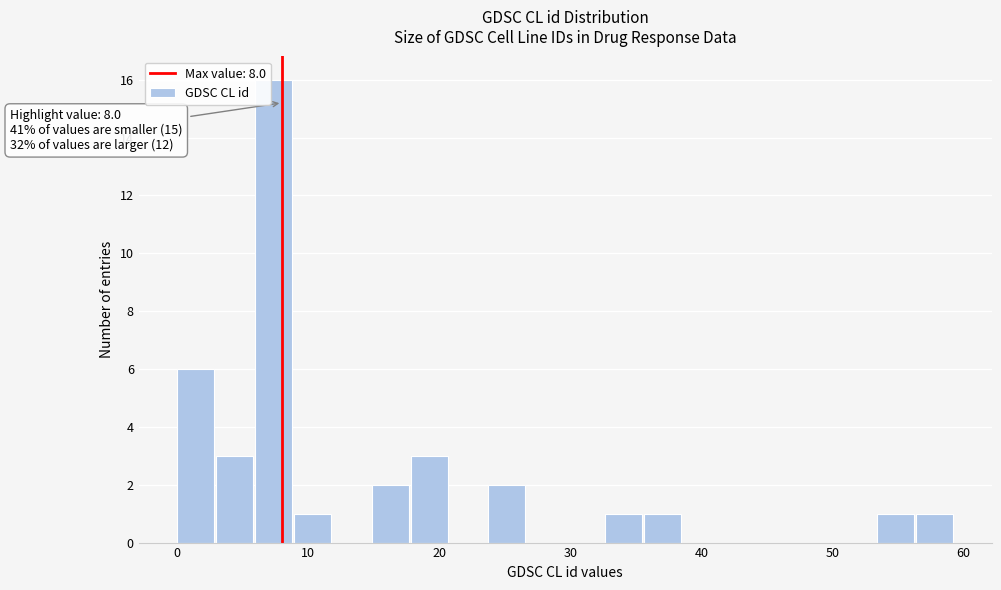

Read against the x-axis, roughly where is the centre of the tallest bar?

7